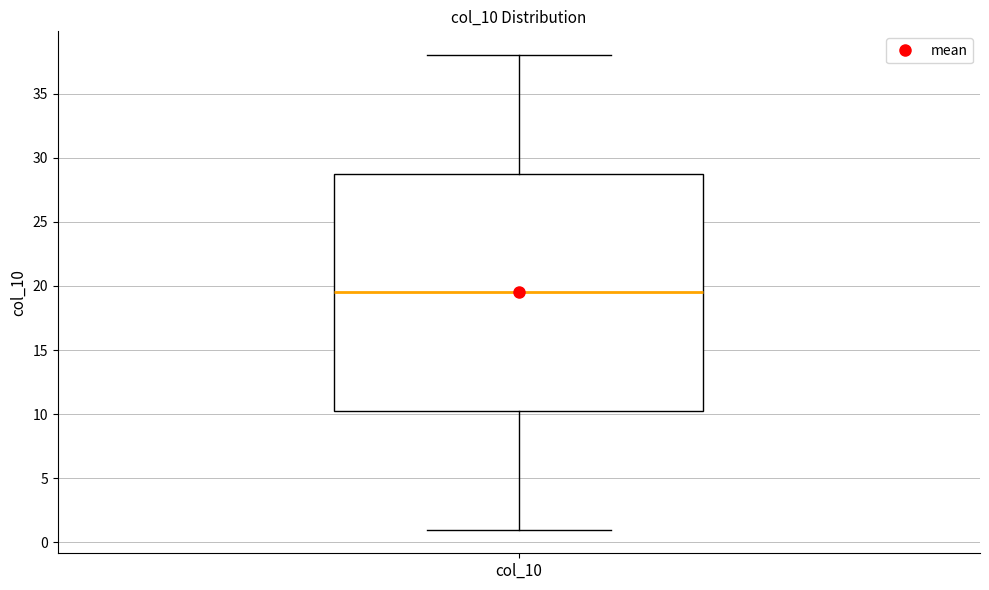

Where is the lower edge of the box for col_10 on the y-axis? The values are not printed on the chart, so give them approximately, as read against the axis.

10.5